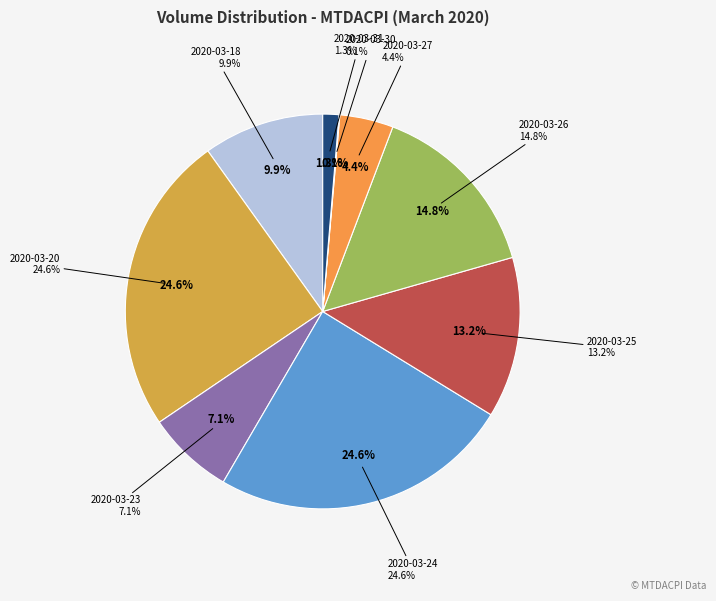

To the nearest percent, what percentage of the pie is 2020-03-24?

25%